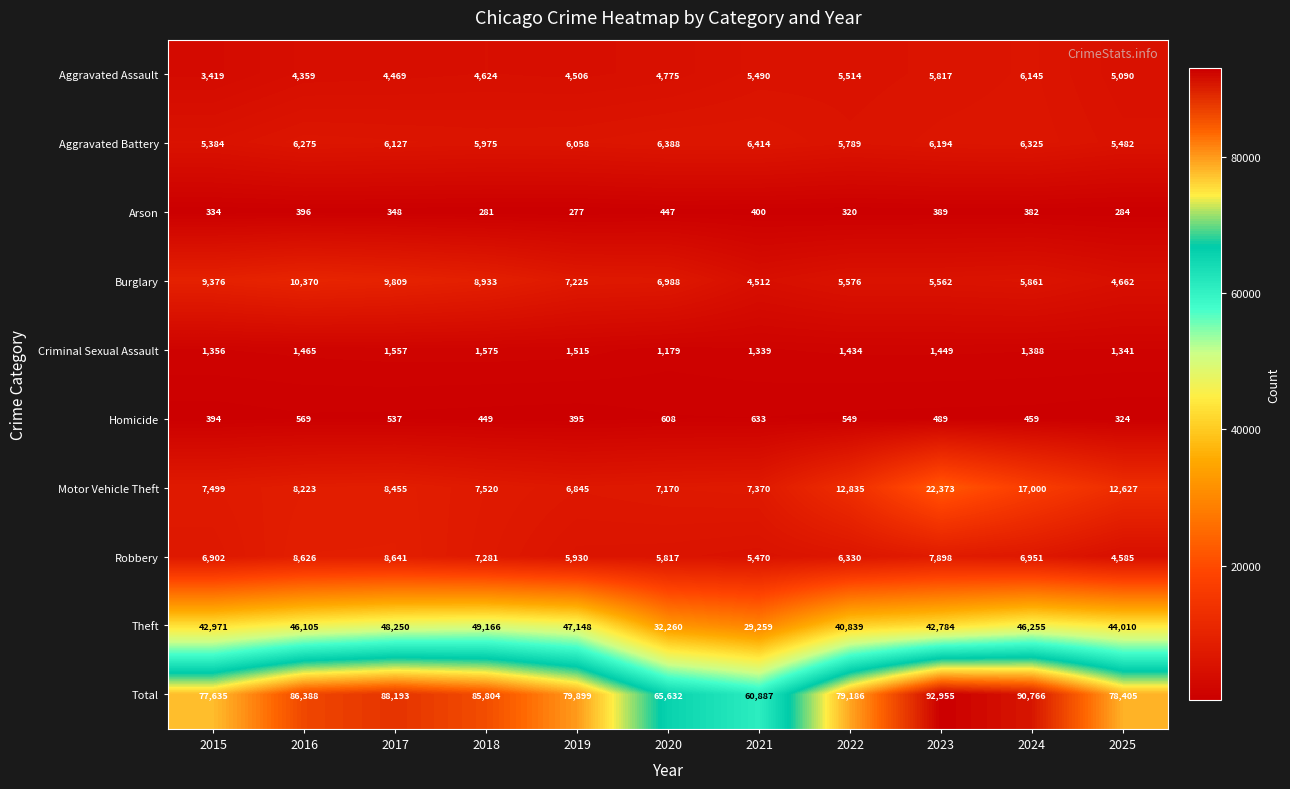

Rank the series by their maximum value, from highest to lowest.

Total, Theft, Motor Vehicle Theft, Burglary, Robbery, Aggravated Battery, Aggravated Assault, Criminal Sexual Assault, Homicide, Arson